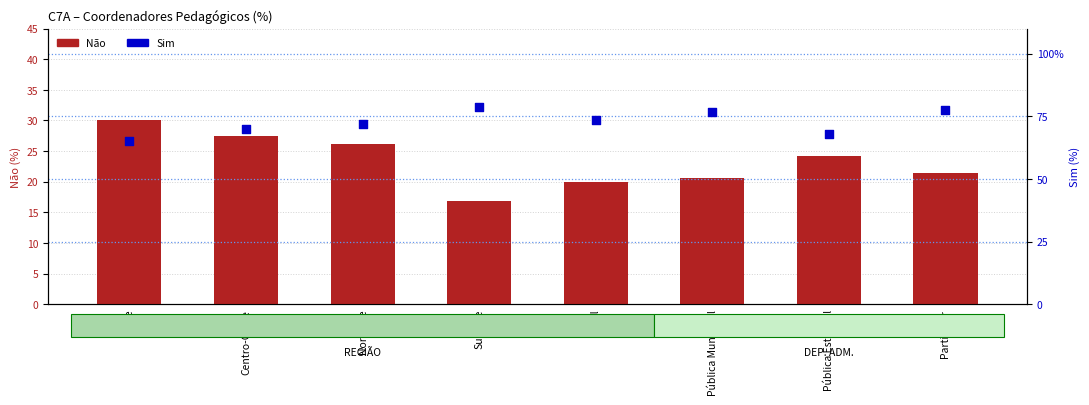

At how many categories does at least one series exceed 53?

8